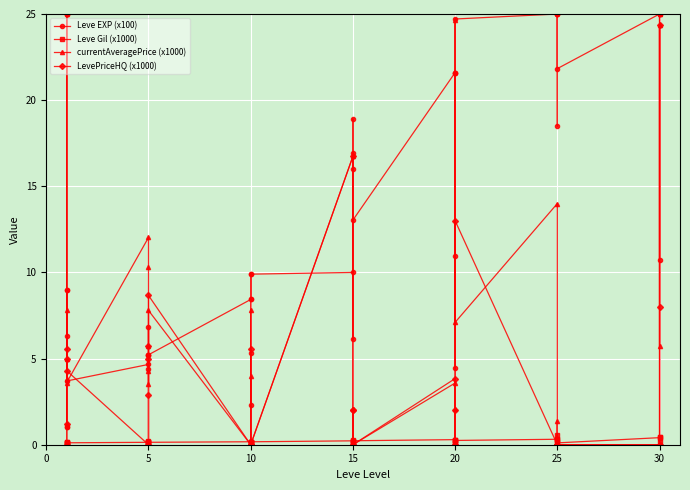

What is the difference between the Leve Gil (x1000) values at 0 and 24?

0.2